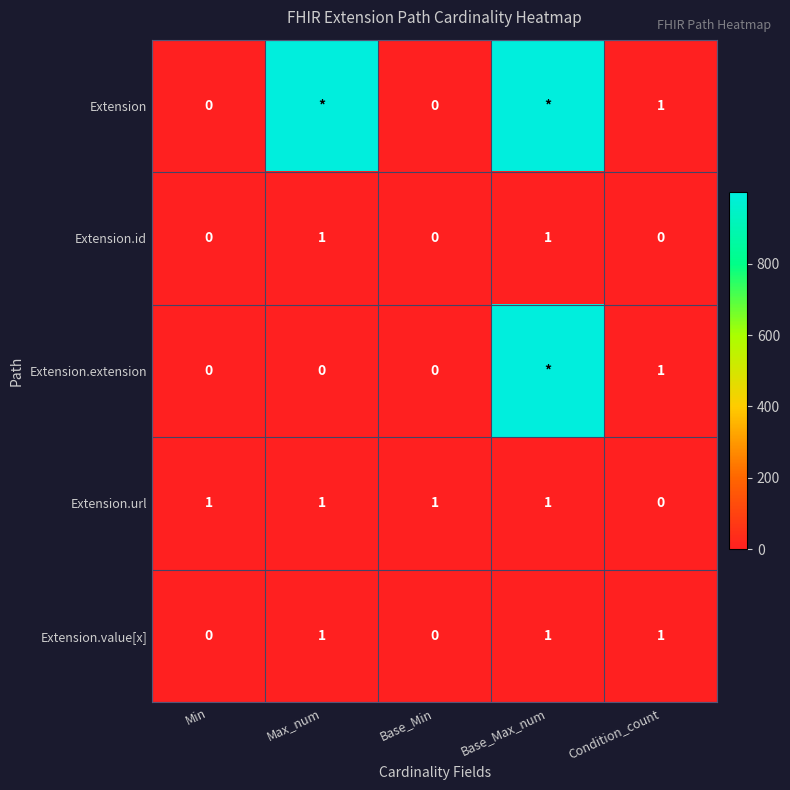

The value of Extension.id at Min is 0. True or false?

True